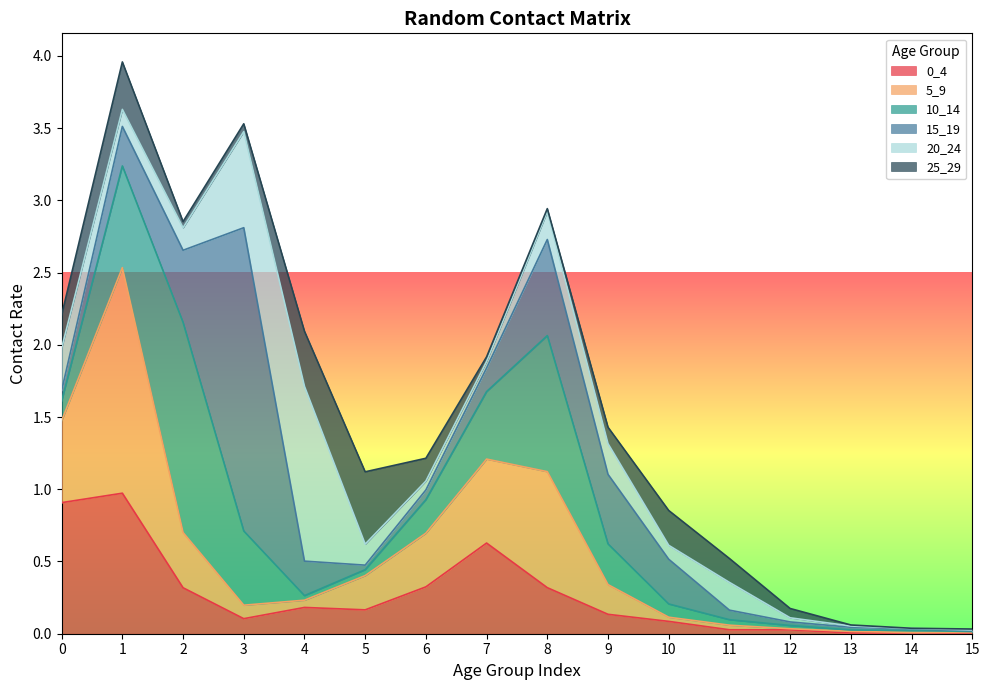

How many intersections are there between 25_29 and 0_4?

4